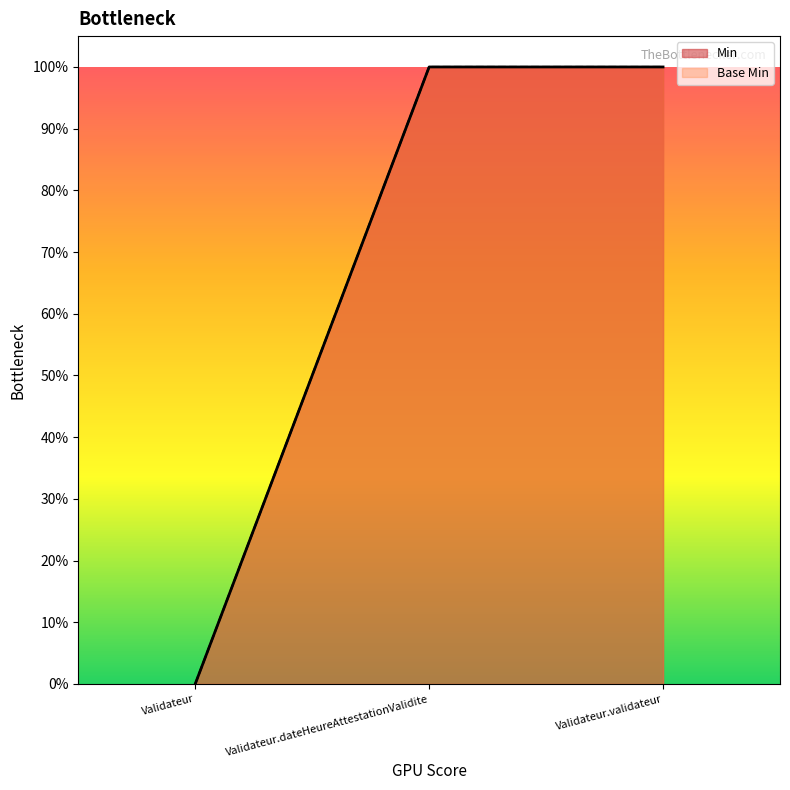

The Base Min series shows 0 at Validateur. True or false?

False